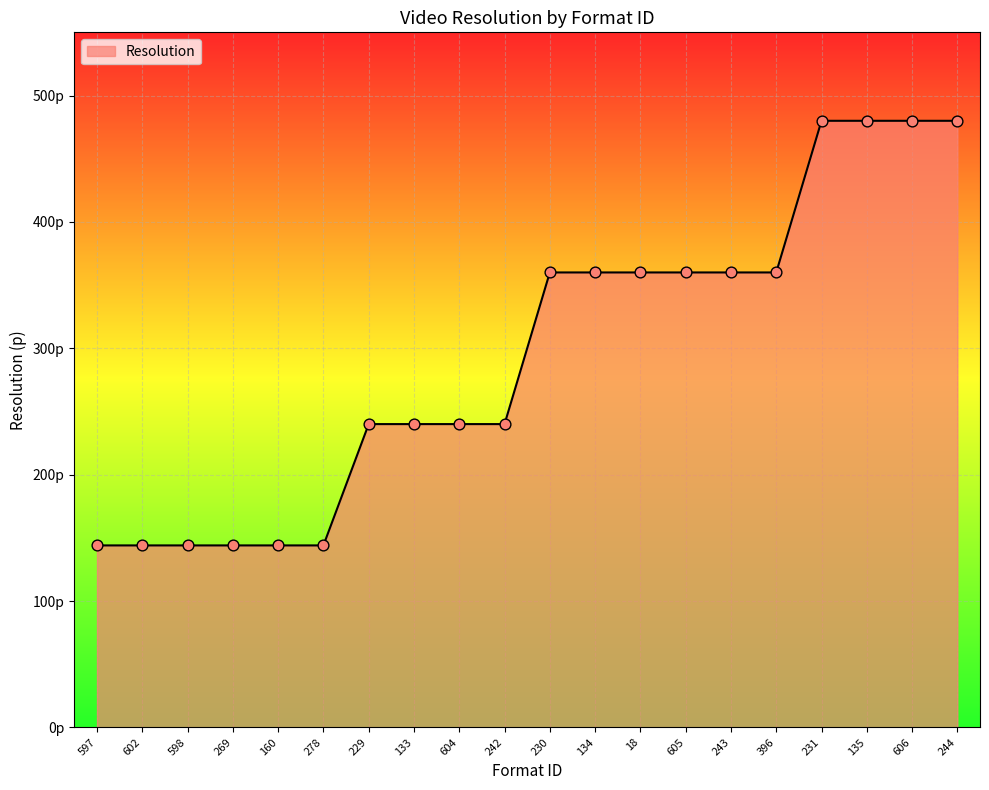

What is the change in value from 604 to 231?

+240